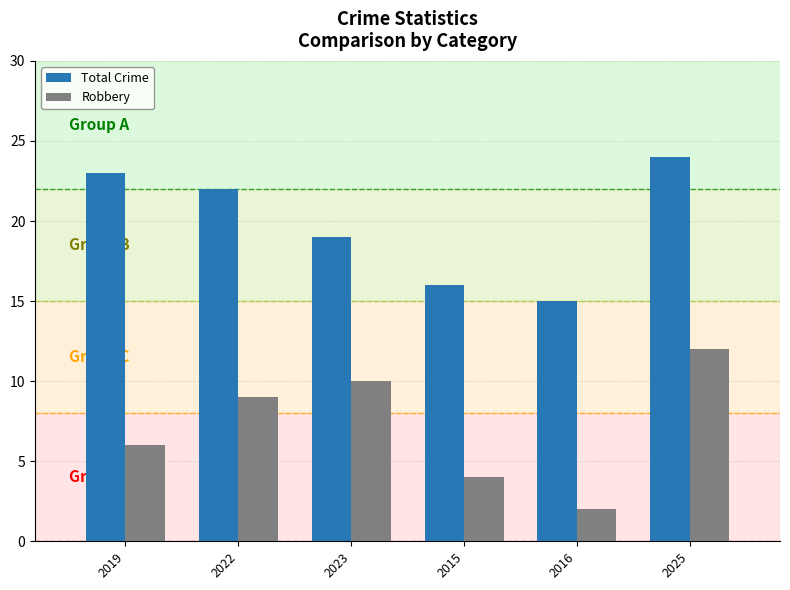

Which category has the lowest value in the Robbery series?

2016